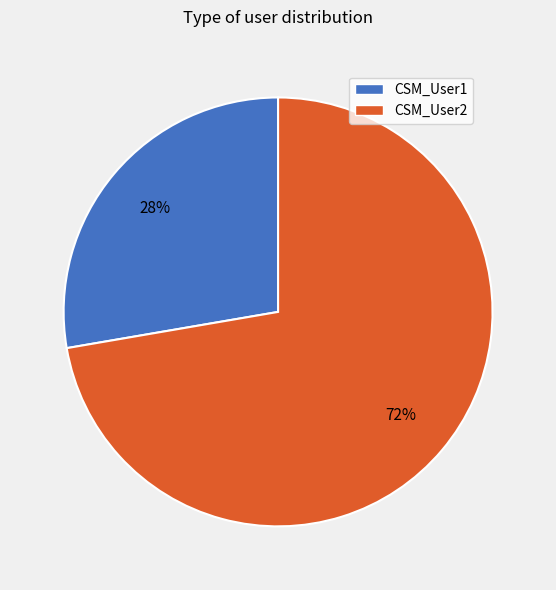

Is it true that CSM_User1 is 36% of the pie?

False